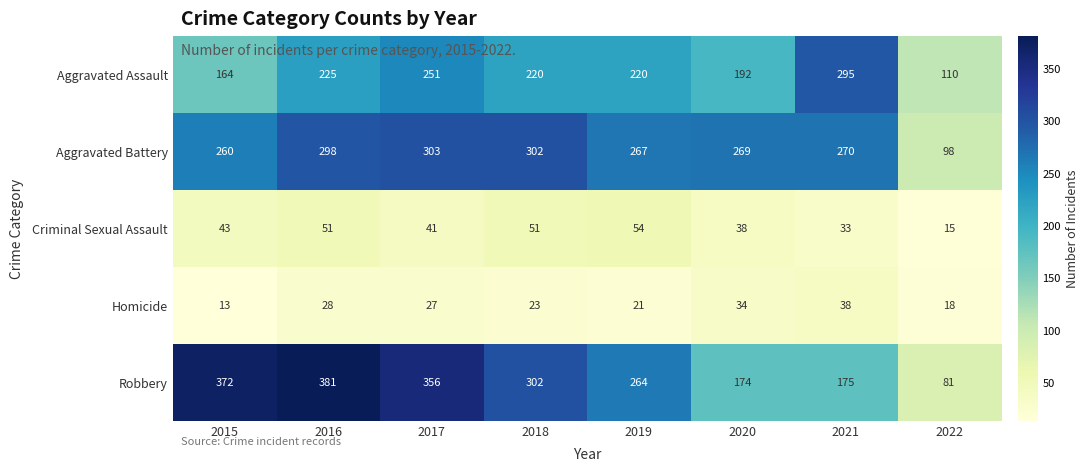

At which category does the chart reach its peak across all series?

2016